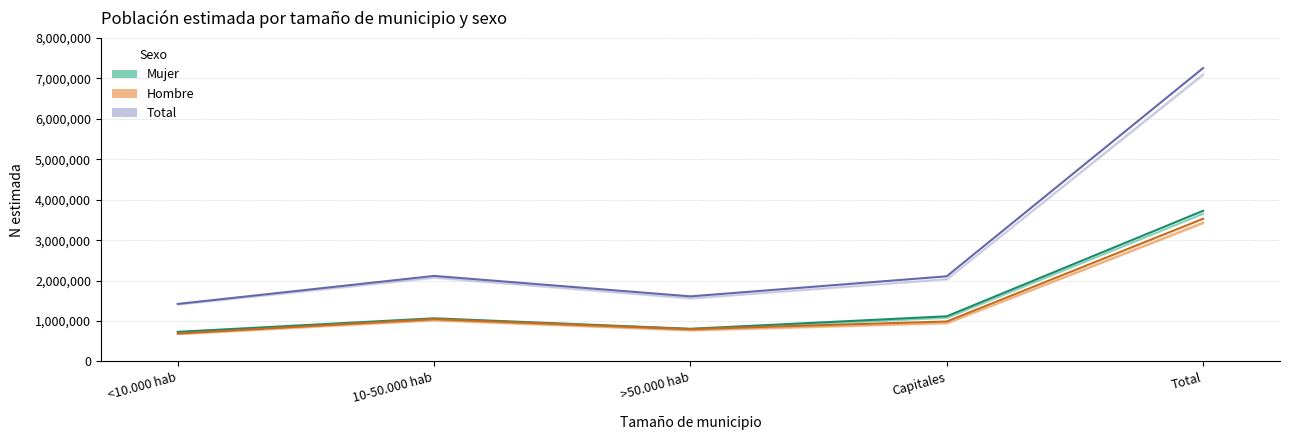

Which series has the widest spread of values?

Total estimado